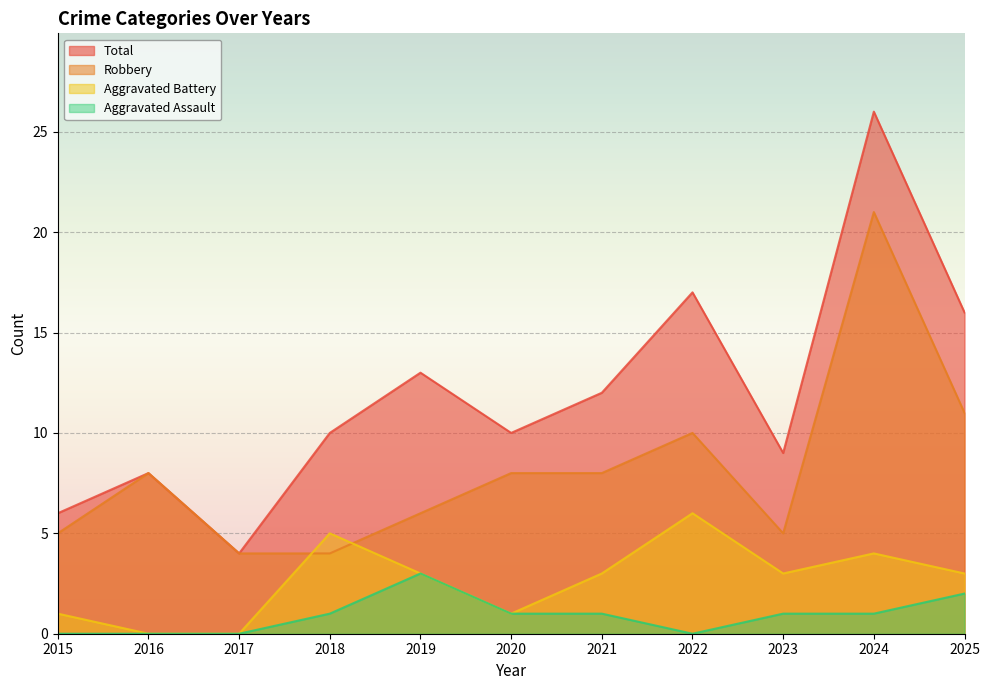

Reading left to right, extract all data points from this chart.

Aggravated Assault: 2015=0	2016=0	2017=0	2018=1	2019=3	2020=1	2021=1	2022=0	2023=1	2024=1	2025=2
Aggravated Battery: 2015=1	2016=0	2017=0	2018=5	2019=3	2020=1	2021=3	2022=6	2023=3	2024=4	2025=3
Robbery: 2015=5	2016=8	2017=4	2018=4	2019=6	2020=8	2021=8	2022=10	2023=5	2024=21	2025=11
Total: 2015=6	2016=8	2017=4	2018=10	2019=13	2020=10	2021=12	2022=17	2023=9	2024=26	2025=16